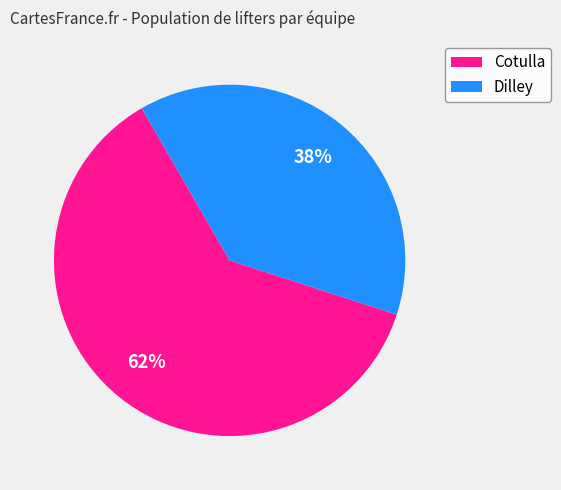

Is it true that Cotulla is 62% of the pie?

True